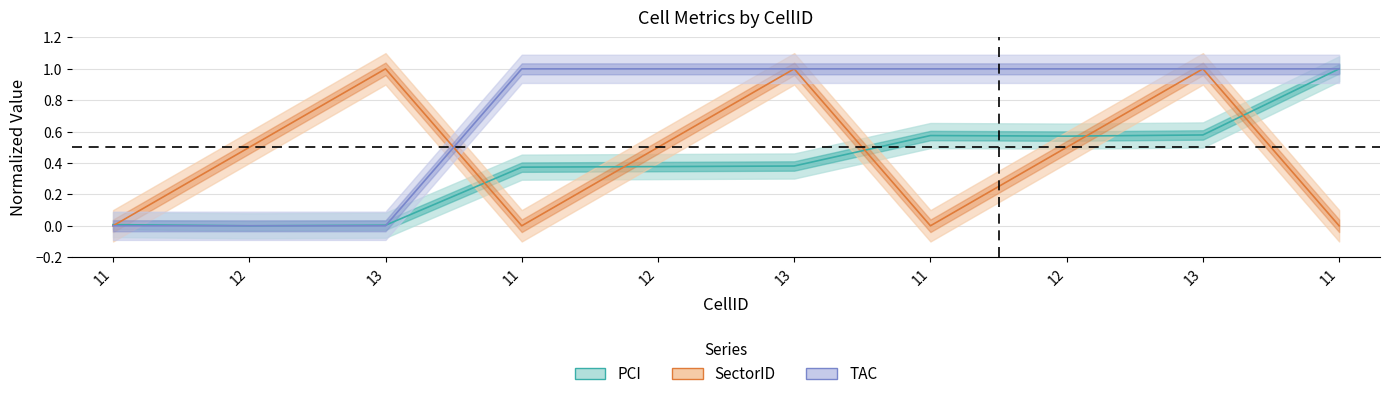

What is the difference between the maximum and minimum values in the SectorID series?

1.0